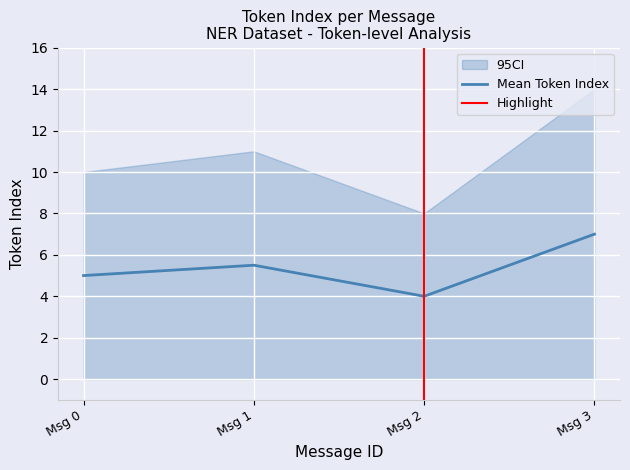

The CI_upper series shows 13.0 at 2. True or false?

False